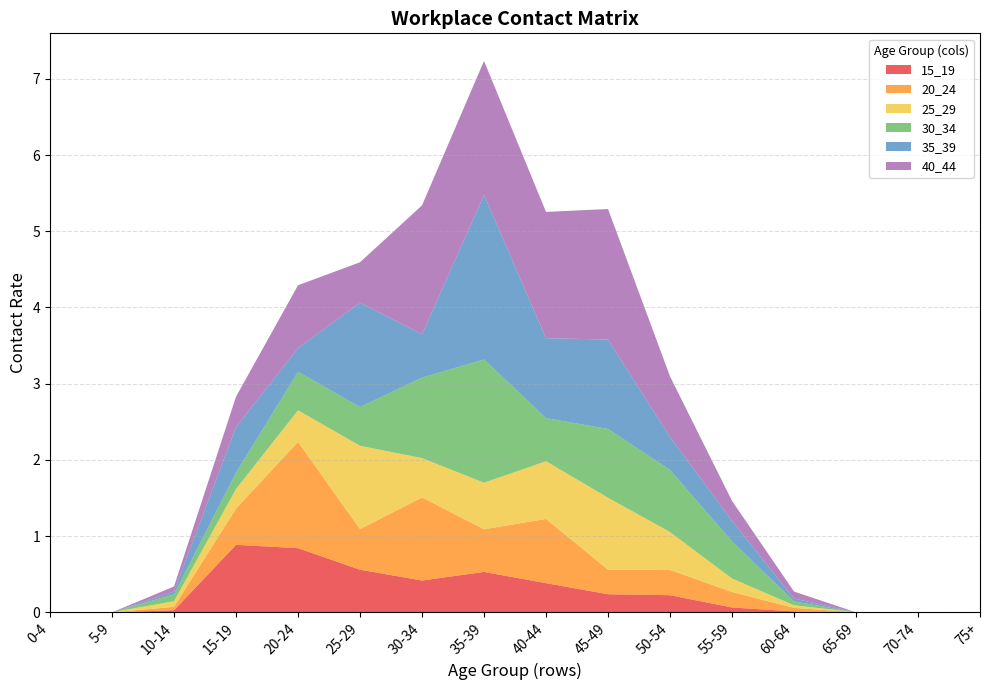

Reading left to right, what are all the values shown in this chart?

15_19: 0.0	0.0	0.0	0.9	0.8	0.6	0.4	0.5	0.4	0.2	0.2	0.1	0.0	0.0	0.0	0.0
20_24: 0.0	0.0	0.0	0.5	1.4	0.5	1.1	0.6	0.8	0.3	0.3	0.2	0.0	0.0	0.0	0.0
25_29: 0.0	0.0	0.1	0.3	0.4	1.1	0.5	0.6	0.8	0.9	0.5	0.2	0.0	0.0	0.0	0.0
30_34: 0.0	0.0	0.1	0.2	0.5	0.5	1.1	1.6	0.6	0.9	0.8	0.5	0.1	0.0	0.0	0.0
35_39: 0.0	0.0	0.0	0.6	0.3	1.4	0.6	2.2	1.0	1.2	0.4	0.3	0.0	0.0	0.0	0.0
40_44: 0.0	0.0	0.1	0.4	0.8	0.5	1.7	1.8	1.7	1.7	0.8	0.3	0.1	0.0	0.0	0.0